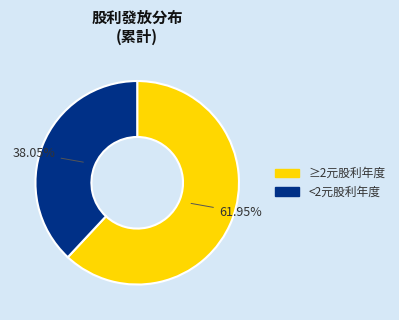

To the nearest percent, what is the difference between the largest and smallest slice percentages?

24%